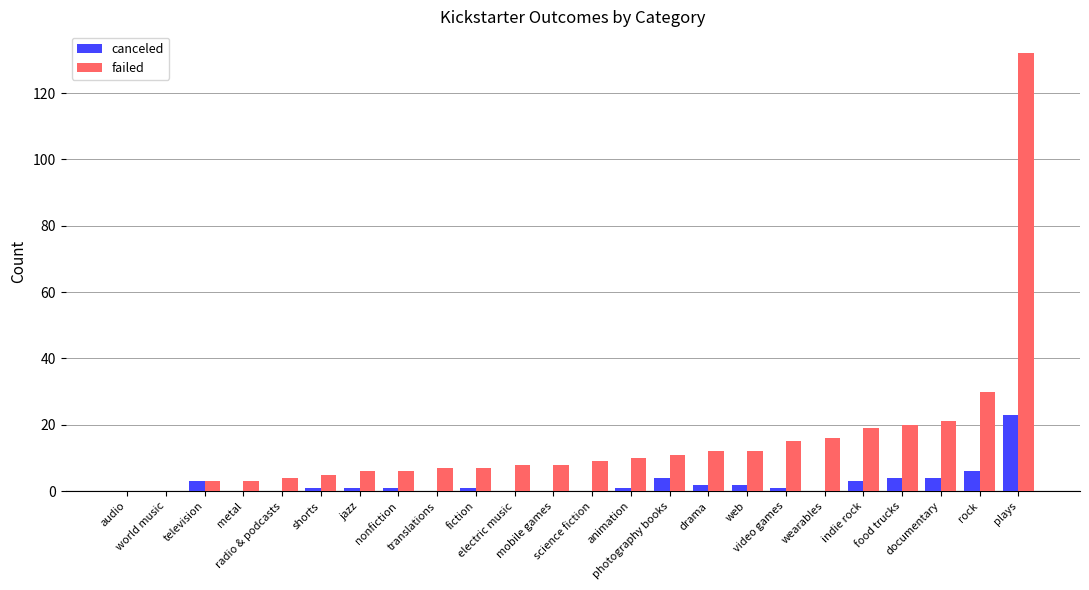

How many groups of bars are there?

24